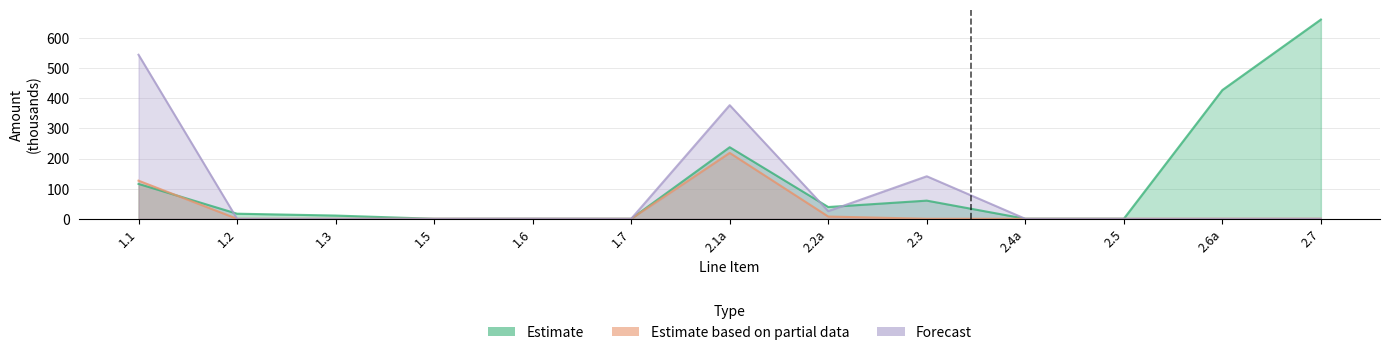

At which label is Estimate based on partial data closest to 109?

1.1